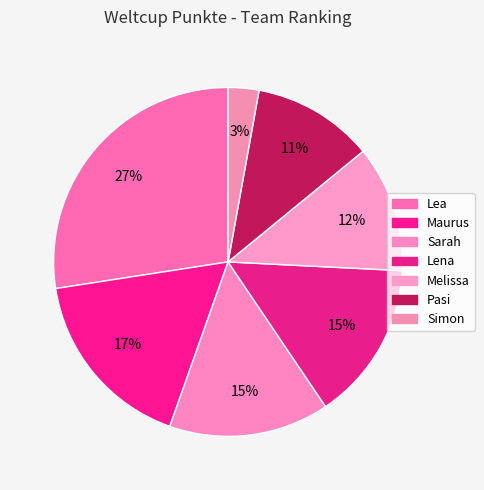

The Maurus slice represents 17% of the pie. True or false?

True